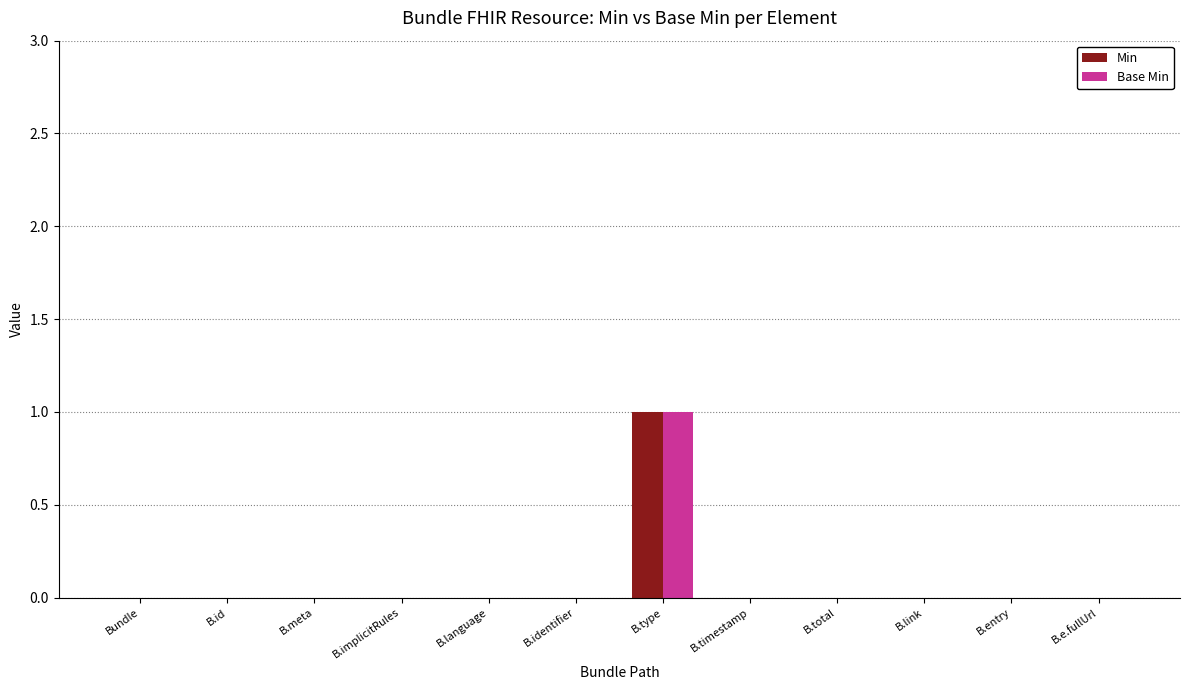

At which category is the sum across all series the highest?

B.type